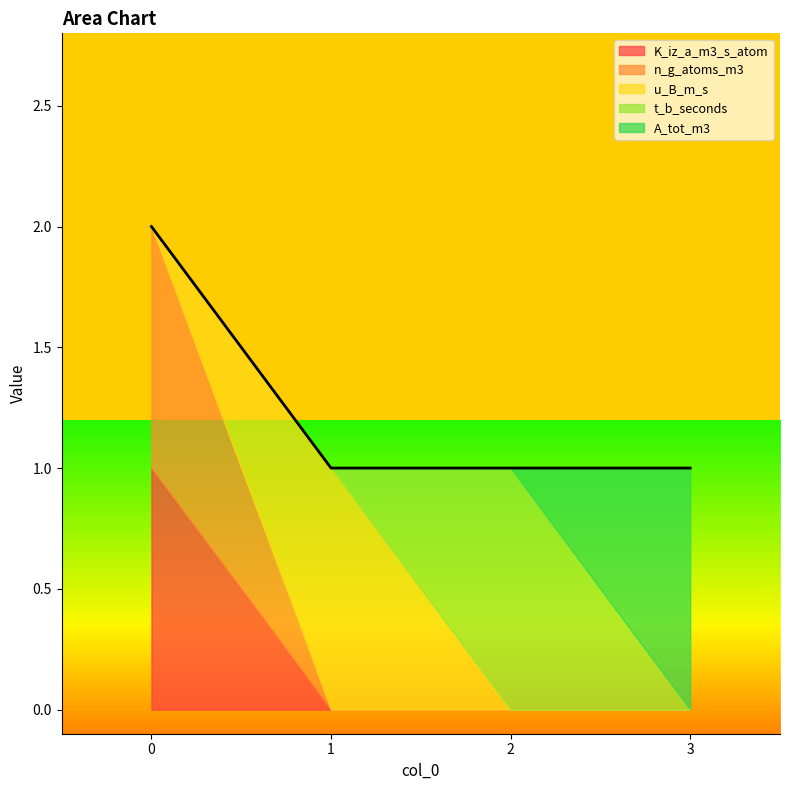

At which label does t_b_seconds reach its peak?

2